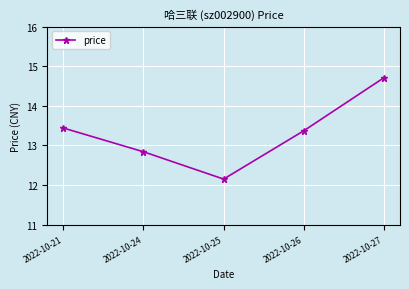

Which category has the highest value across all series?

2022-10-27